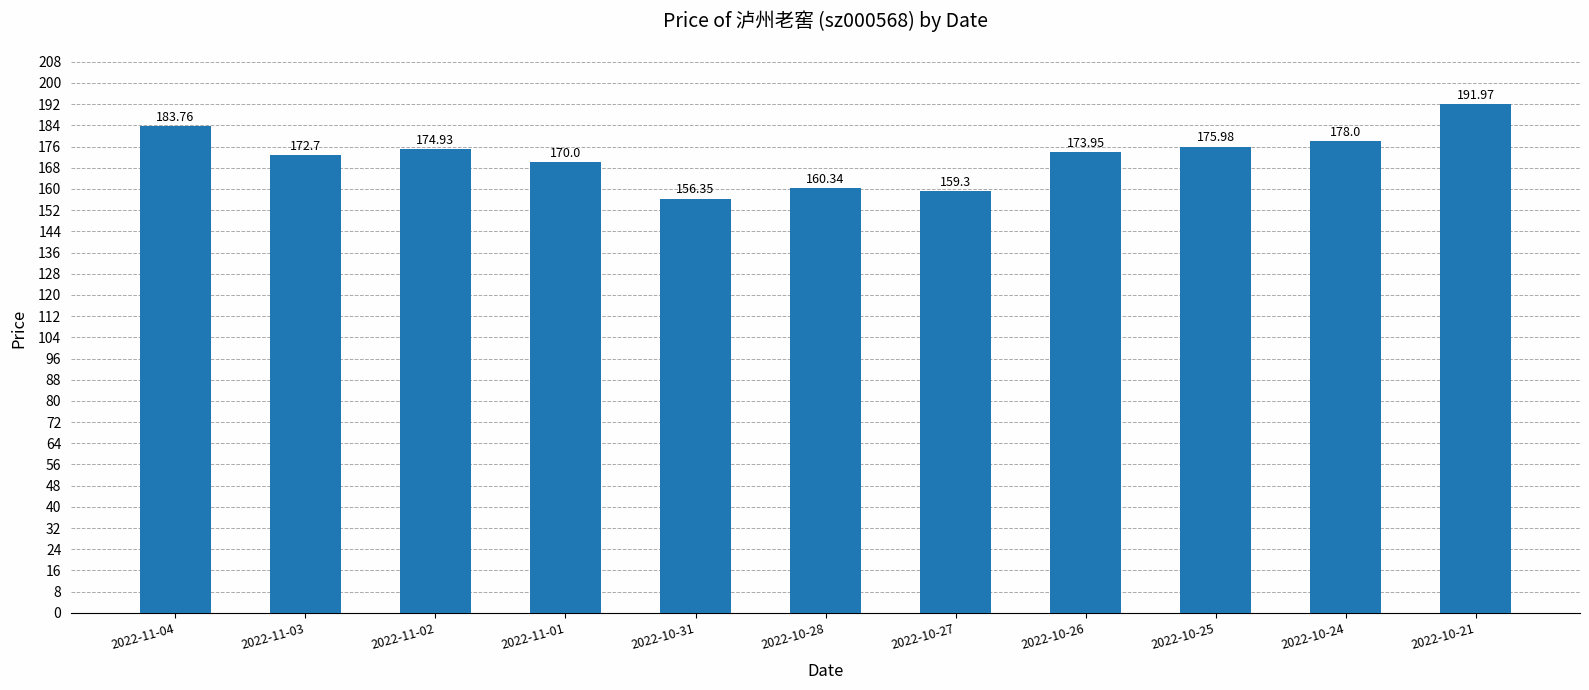

What is the change in value from 2022-10-26 to 2022-10-21?

+18.0